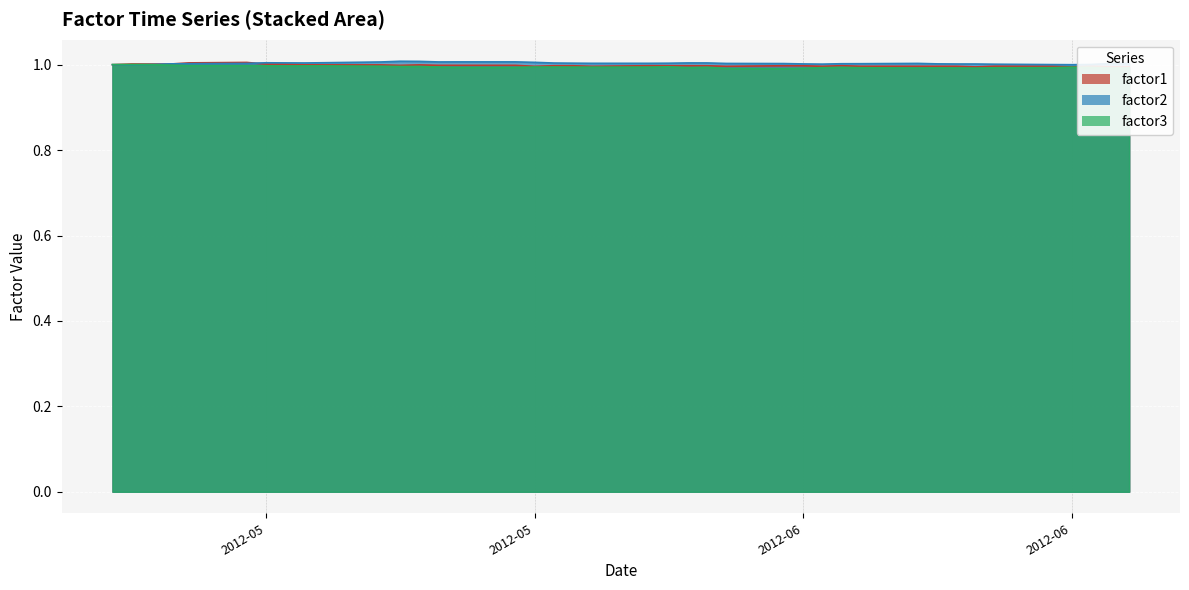

Reading left to right, extract all data points from this chart.

factor1: 1.0	1.0	1.0	1.0	1.0	1.0	1.0	1.0	1.0	1.0	1.0	1.0	1.0	1.0	1.0	1.0	1.0	1.0	1.0	1.0	1.0	1.0	1.0	1.0	1.0	1.0	1.0	1.0	1.0	1.0	1.0	1.0	1.0	1.0	1.0	1.0	1.0	1.0	1.0	1.0
factor2: 1.0	1.0	1.0	1.0	1.0	1.0	1.0	1.0	1.0	1.0	1.0	1.0	1.0	1.0	1.0	1.0	1.0	1.0	1.0	1.0	1.0	1.0	1.0	1.0	1.0	1.0	1.0	1.0	1.0	1.0	1.0	1.0	1.0	1.0	1.0	1.0	1.0	1.0	1.0	1.0
factor3: 1.0	1.0	1.0	1.0	1.0	1.0	1.0	1.0	1.0	1.0	1.0	1.0	1.0	1.0	1.0	1.0	1.0	1.0	1.0	1.0	1.0	1.0	1.0	1.0	1.0	1.0	1.0	1.0	1.0	1.0	1.0	1.0	1.0	1.0	1.0	1.0	1.0	1.0	1.0	1.0